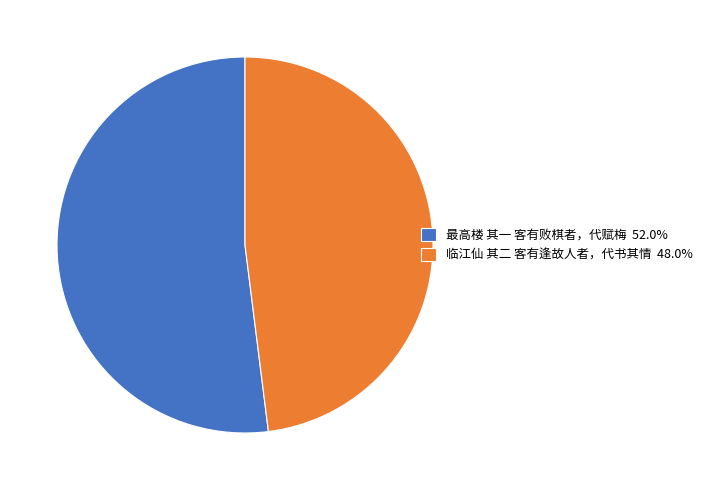

Approximately how many times larger is the value at 临江仙 其二 客有逢故人者，代书其情 48.0% compared to 最高楼 其一 客有败棋者，代赋梅 52.0%?

0.9